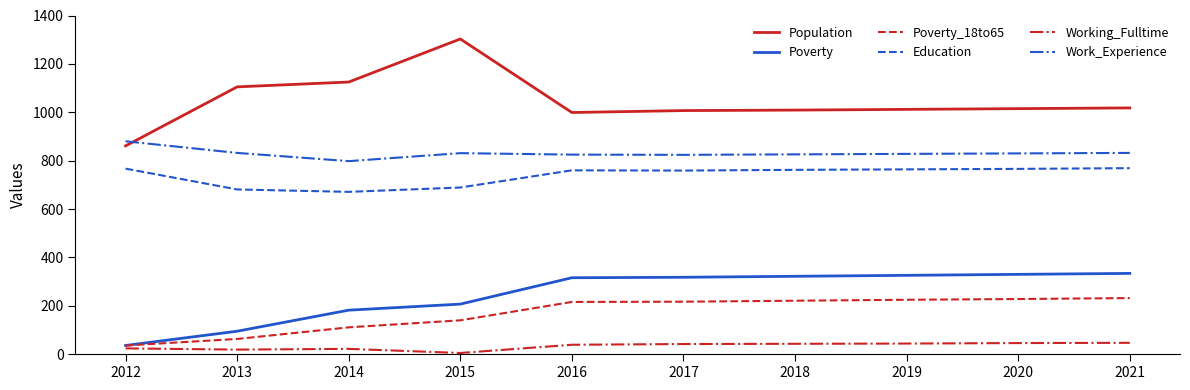

Which series has the largest total across all categories?

Population